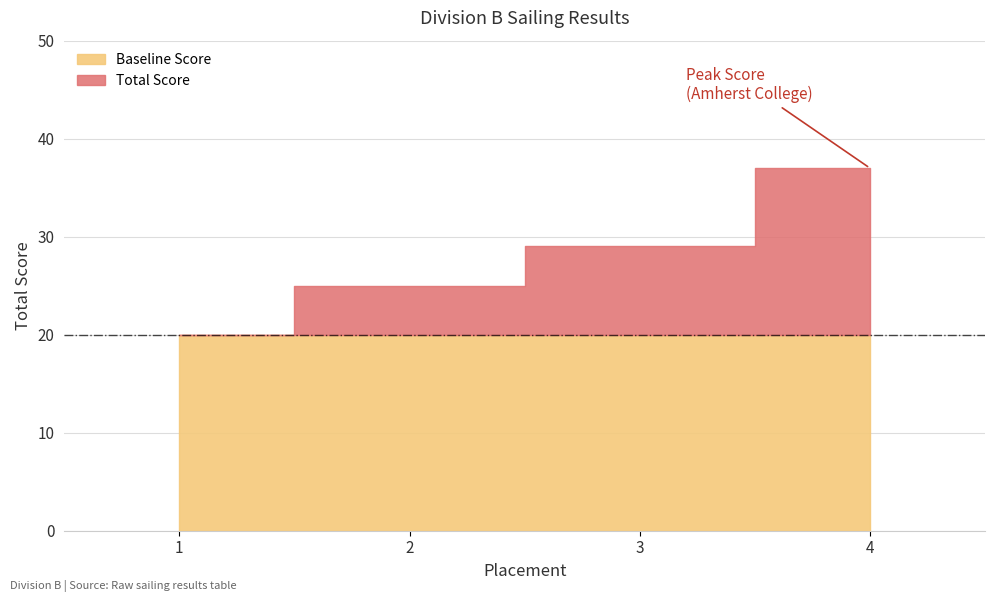

What is the average value?

28